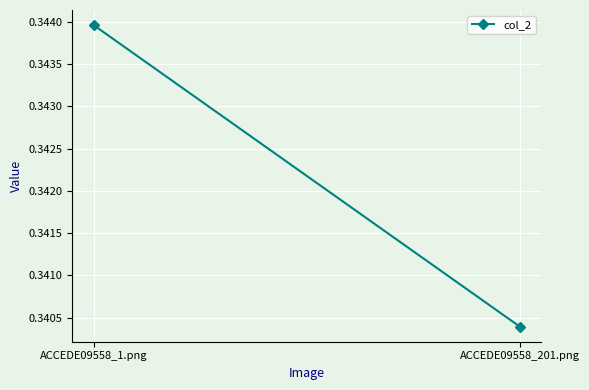

How many series are shown in this chart?

1